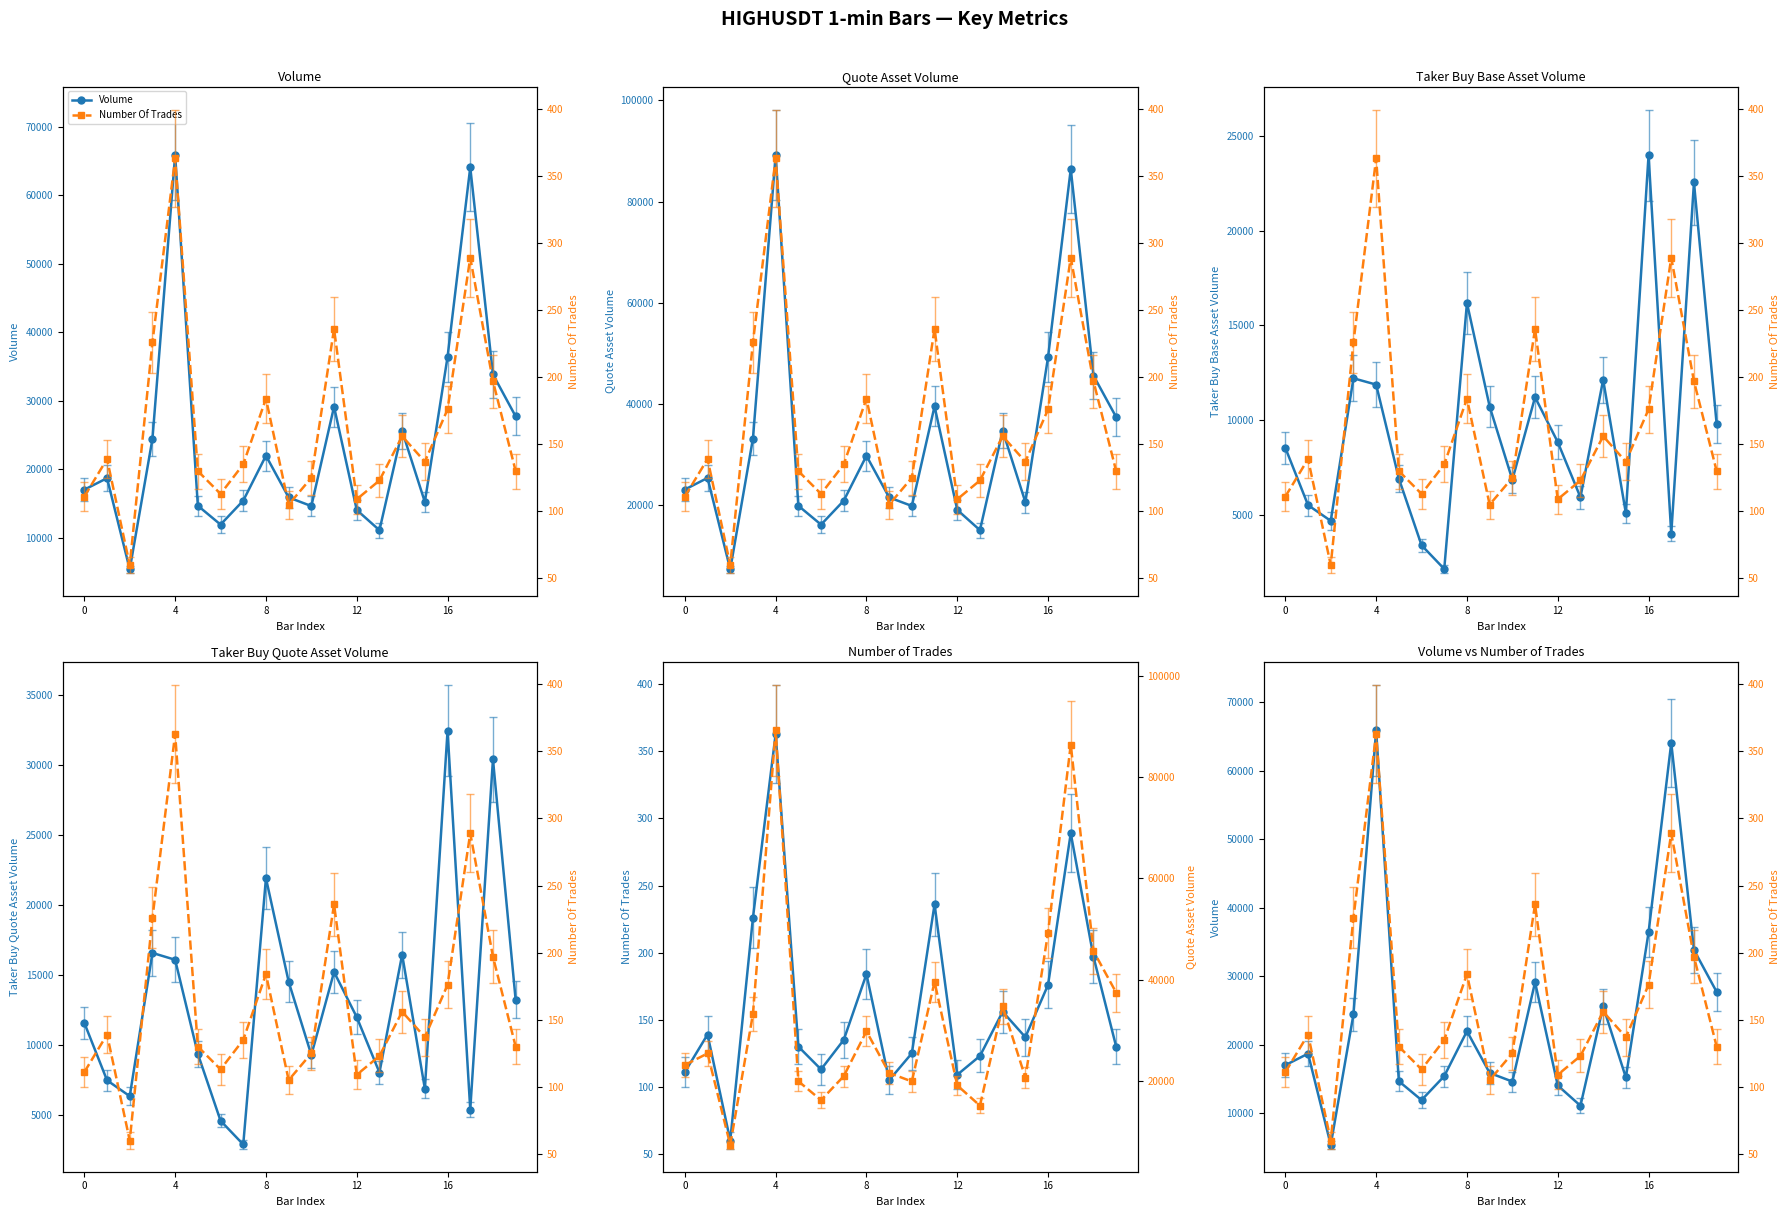

How many data points in Taker Buy Base Asset Volume are above 8842?

10